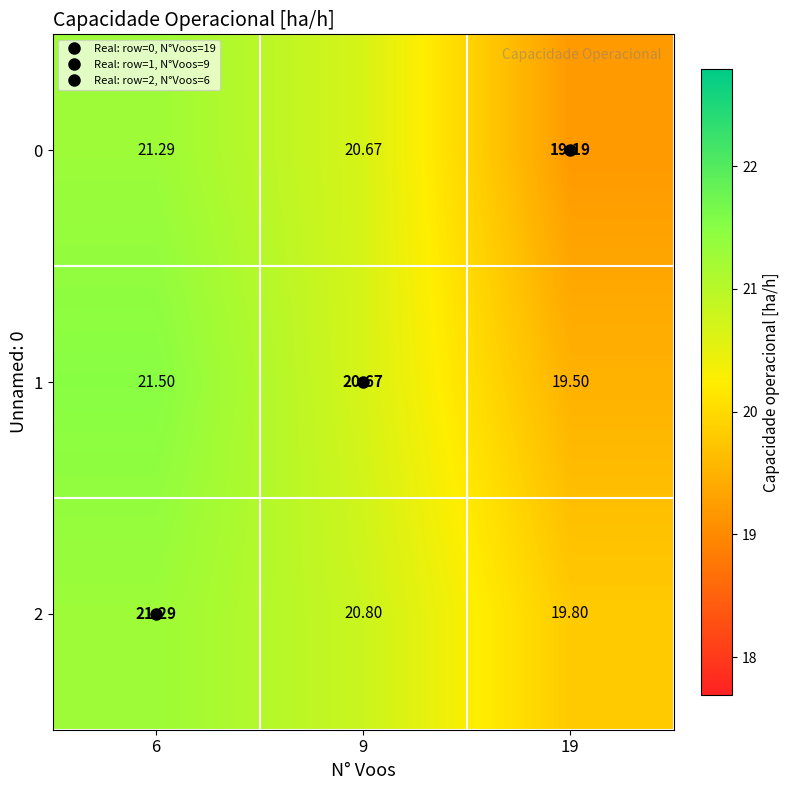

How many data points in 0 are above 20?

2